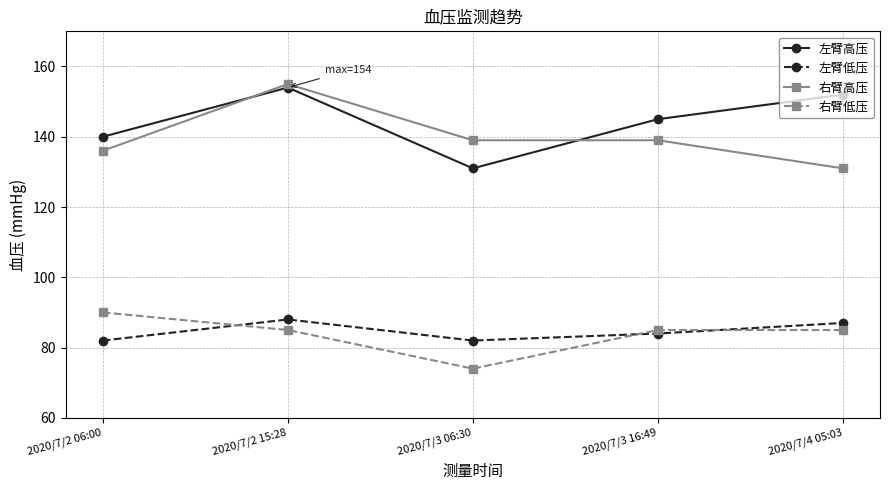

Which series has the largest range (max minus min)?

右臂高压